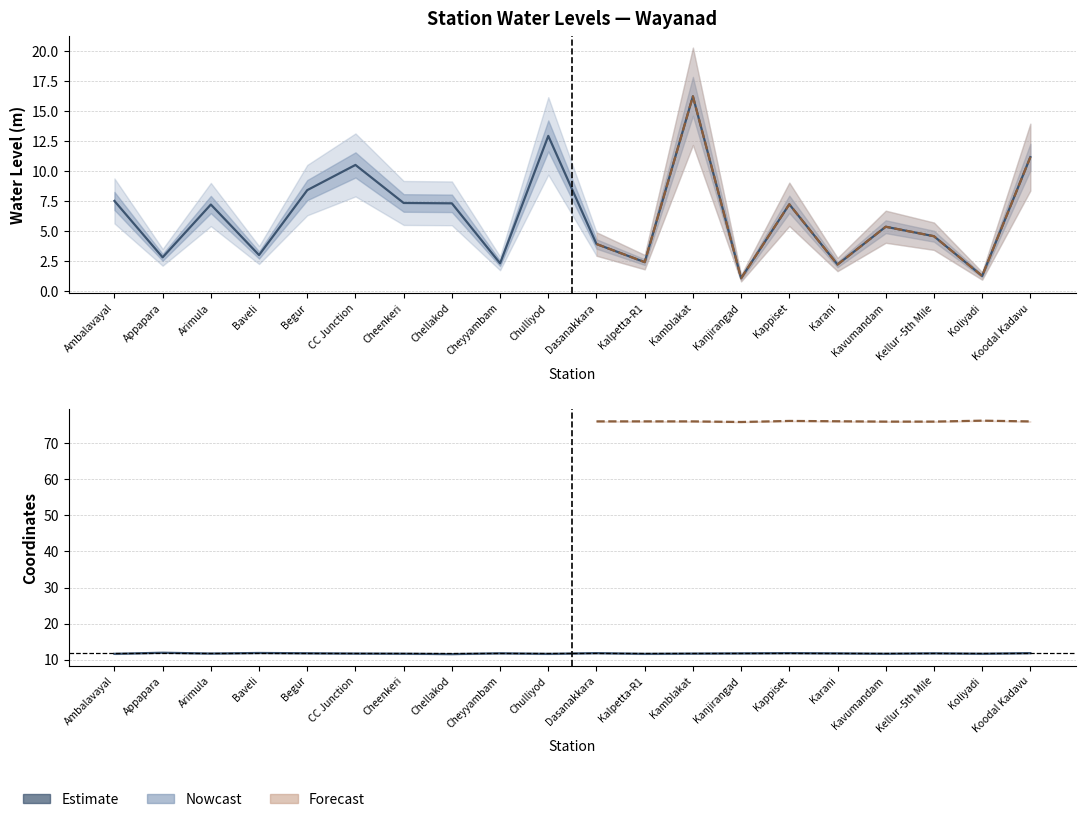

Which series changed the most between Ambalavayal and Begur?

water_level (in m)